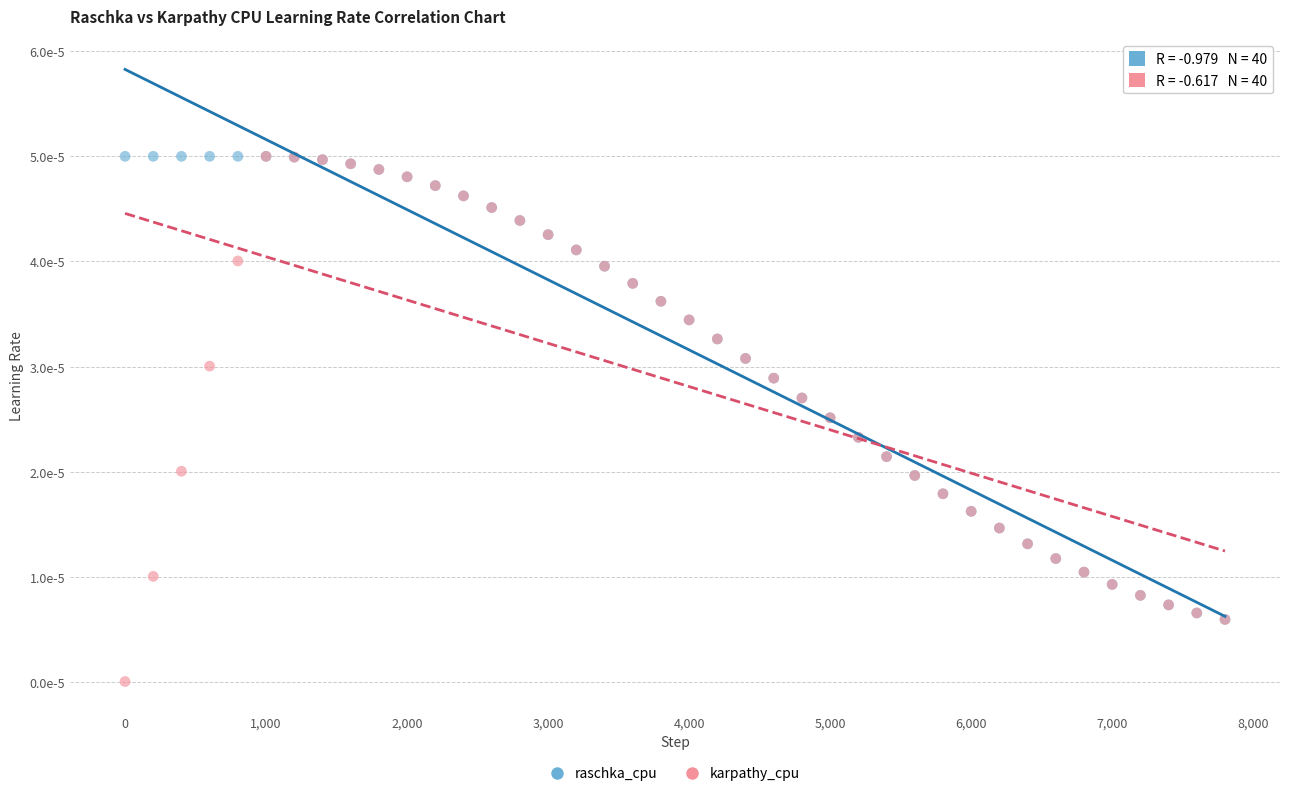

What are all the series names shown in the legend?

raschka_cpu, karpathy_cpu